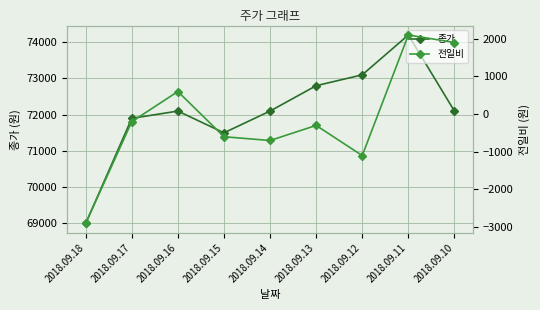

What are all the series names shown in the legend?

종가, 전일비